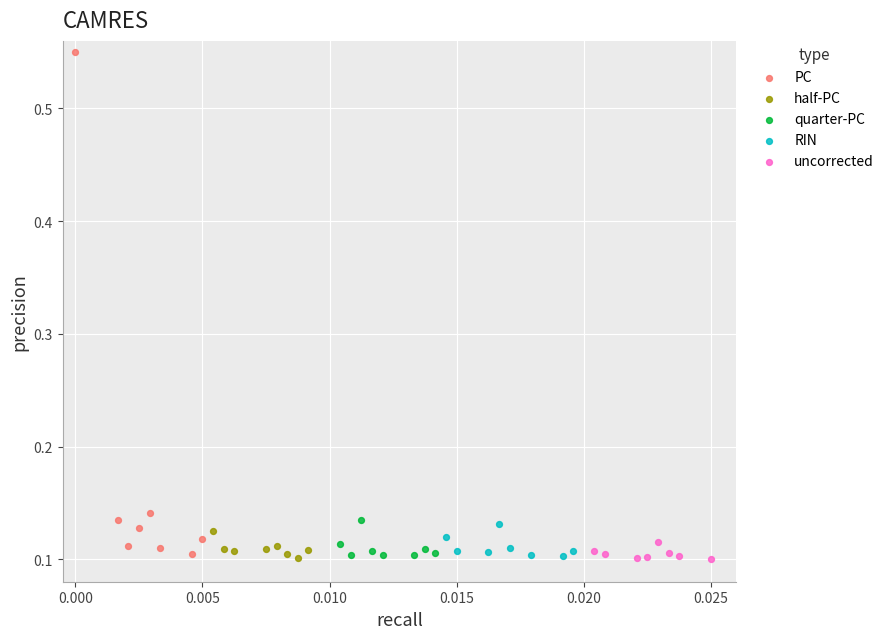

Which series contains the highest Y value?

PC